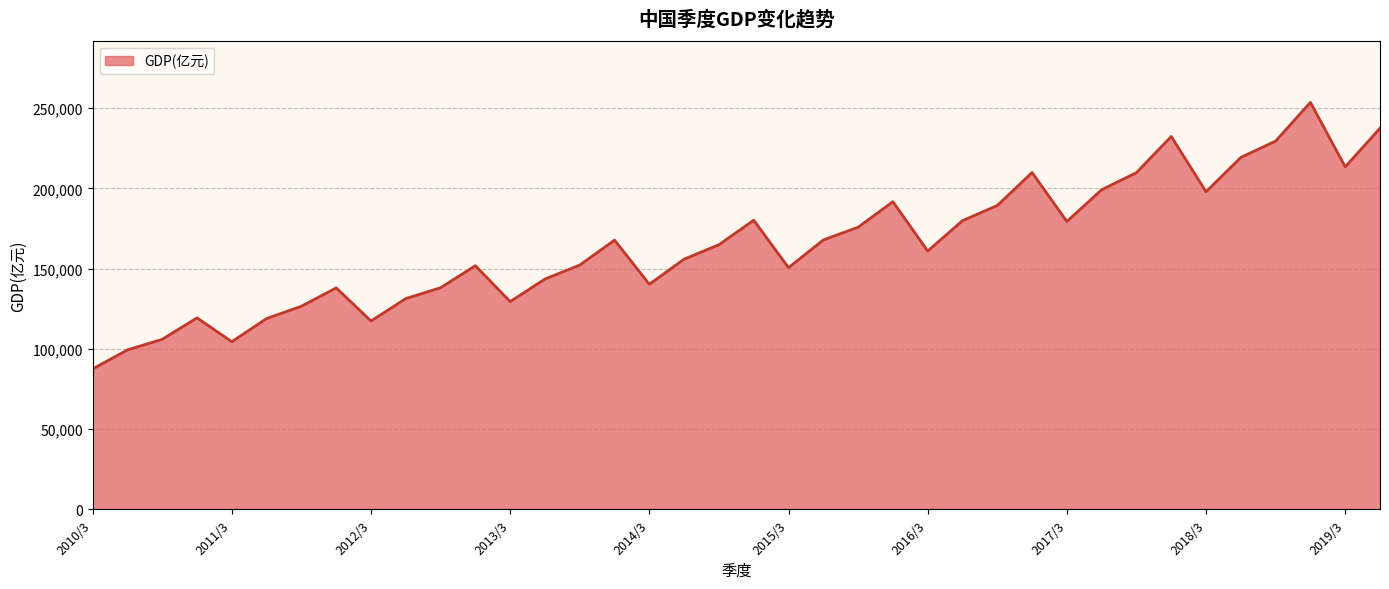

What is the greatest value displayed?

253598.6